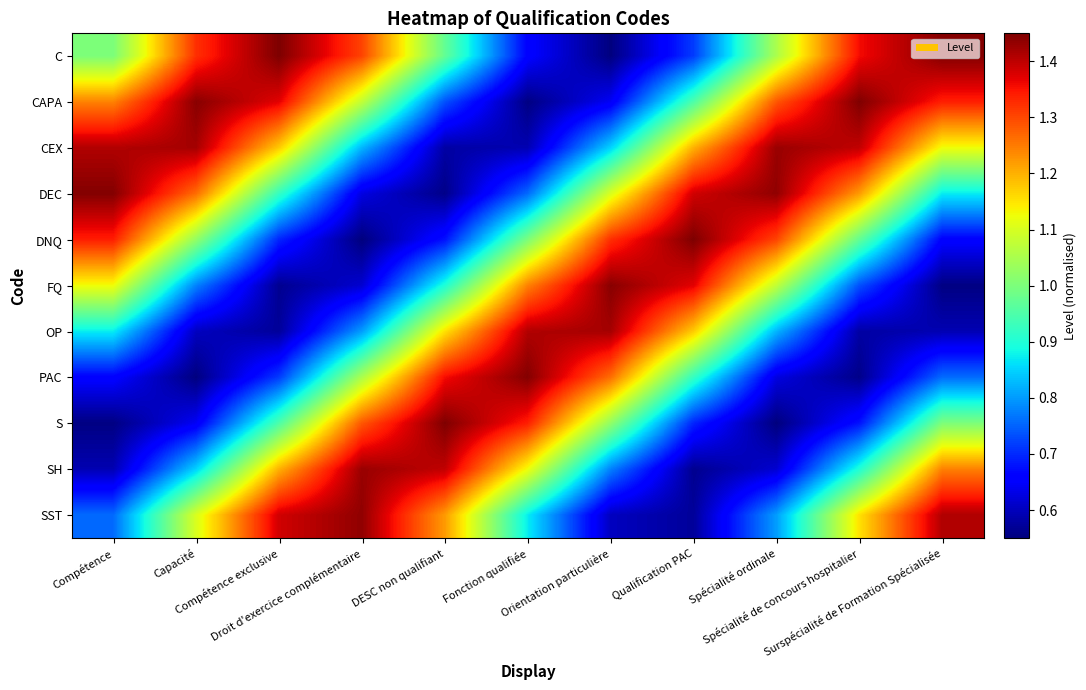

What is the total value across all series at Spécialité de concours hospitalier?

11.0